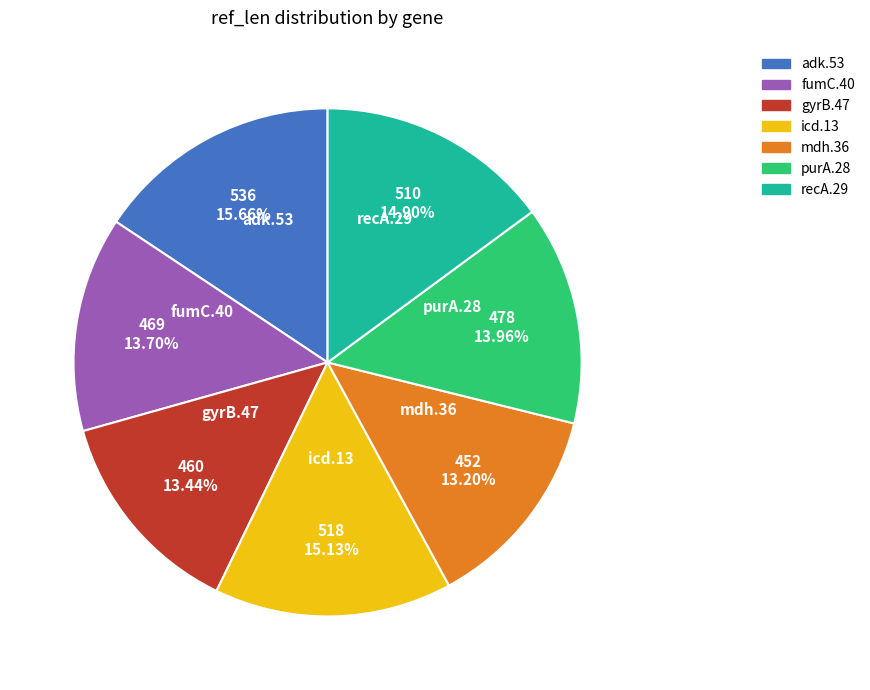

To the nearest percent, what percentage of the pie is fumC.40?

14%